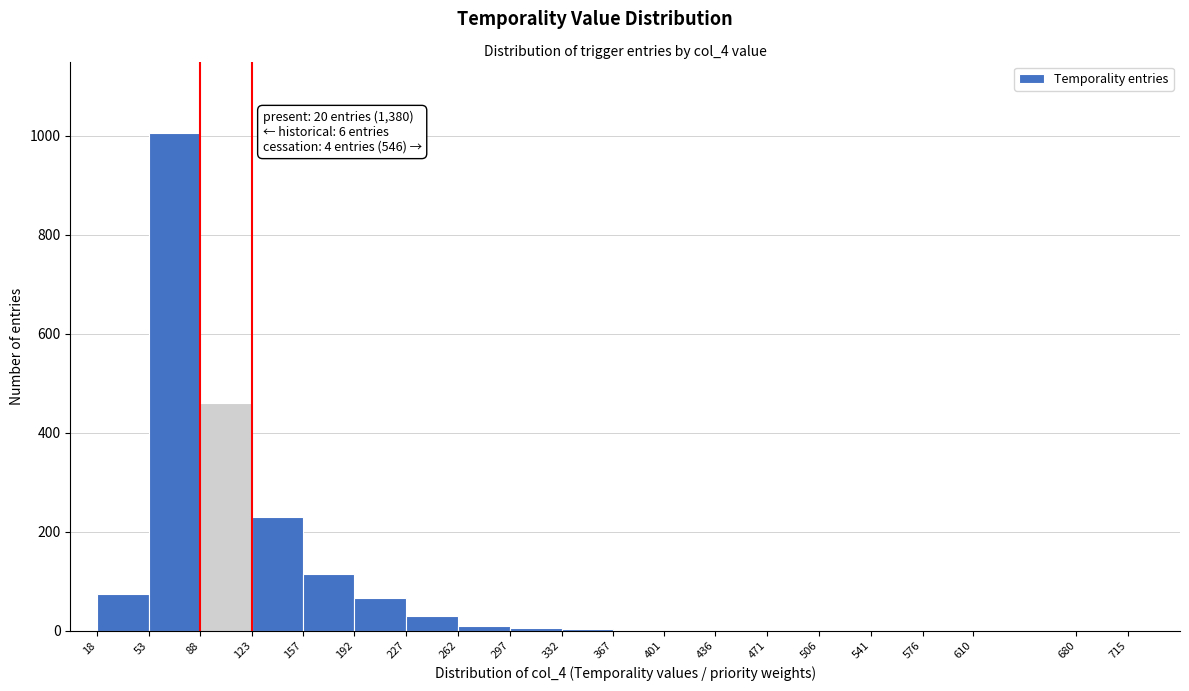

Over which range of the x-axis is the bar tallest?

53 to 88